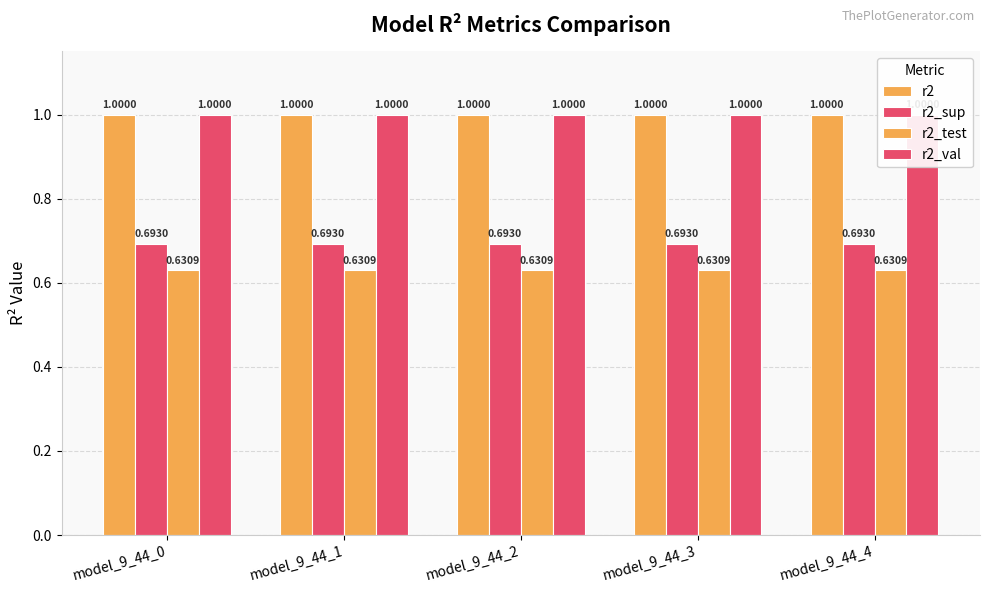

What is the minimum value for r2_sup?

0.7